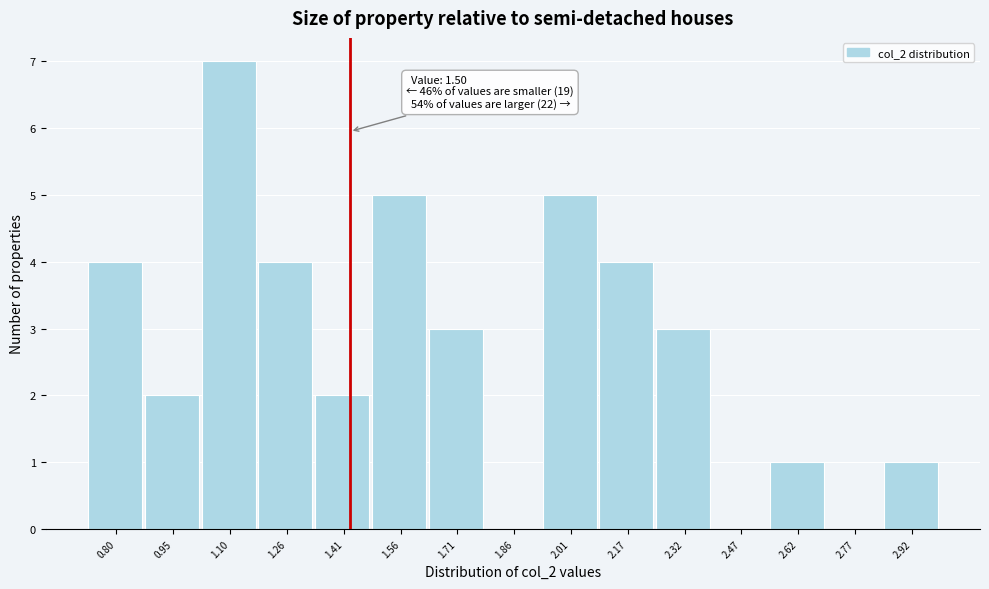

Reading left to right, list all the values displayed in this chart.

0.80=4	0.95=2	1.10=7	1.26=4	1.41=2	1.56=5	1.71=3	1.86=0	2.01=5	2.17=4	2.32=3	2.47=0	2.62=1	2.77=0	2.92=1